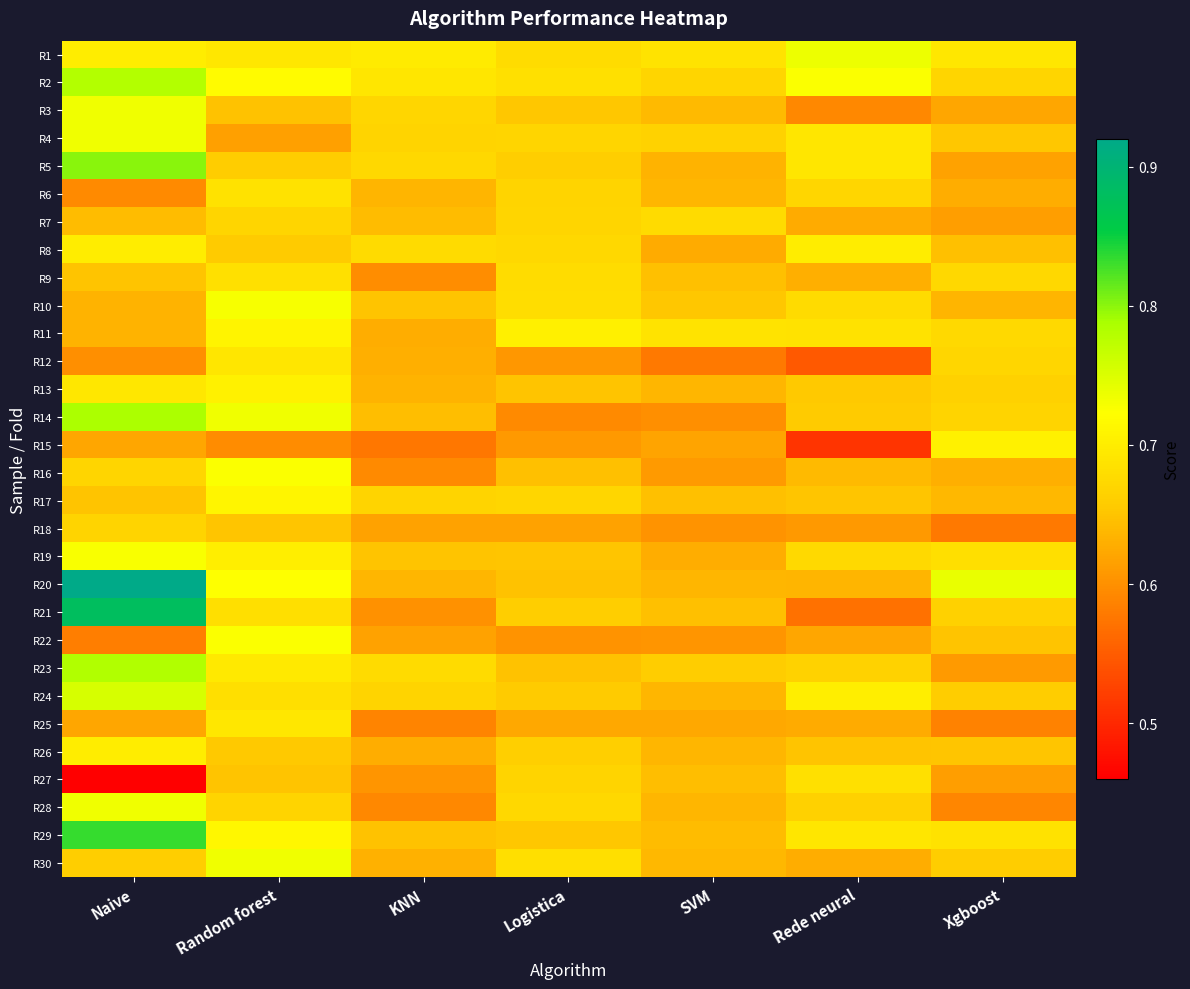

List the series in order of their peak value, highest first.

R20, R21, R29, R5, R14, R23, R2, R24, R1, R30, R3, R4, R28, R10, R19, R16, R22, R17, R11, R13, R15, R8, R26, R25, R12, R6, R27, R9, R7, R18